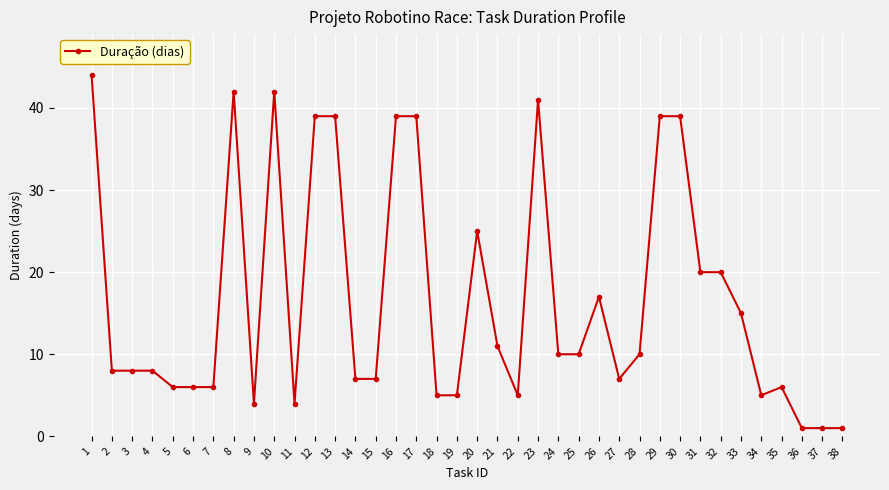

Reading left to right, what are all the values shown in this chart?

1=44	2=8	3=8	4=8	5=6	6=6	7=6	8=42	9=4	10=42	11=4	12=39	13=39	14=7	15=7	16=39	17=39	18=5	19=5	20=25	21=11	22=5	23=41	24=10	25=10	26=17	27=7	28=10	29=39	30=39	31=20	32=20	33=15	34=5	35=6	36=1	37=1	38=1